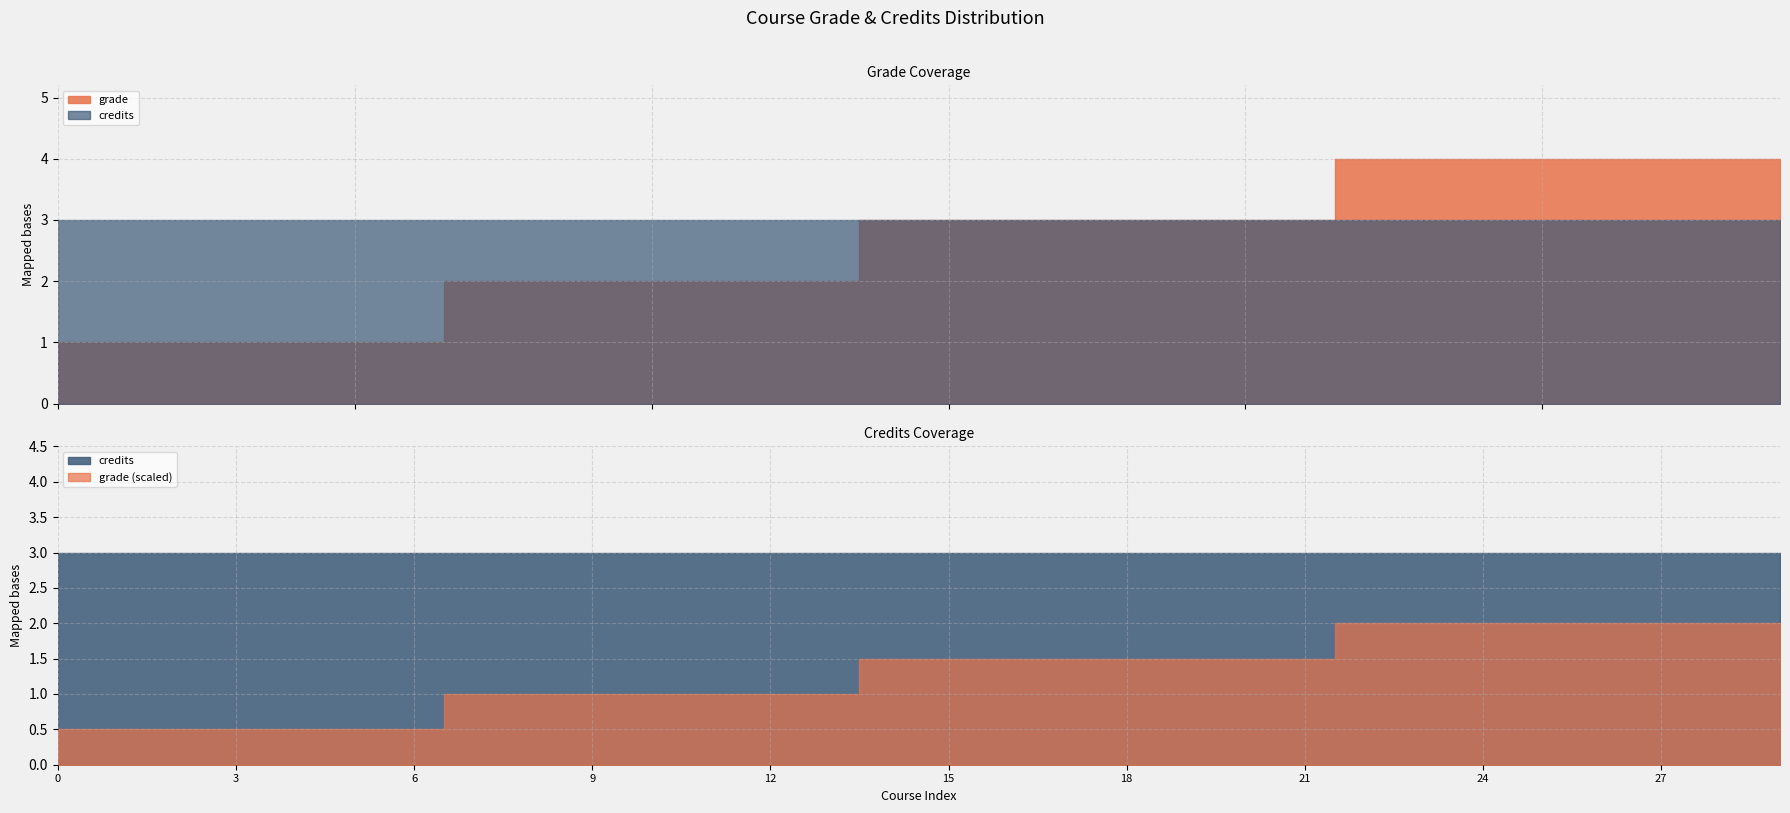

At which label does credits reach its peak?

001